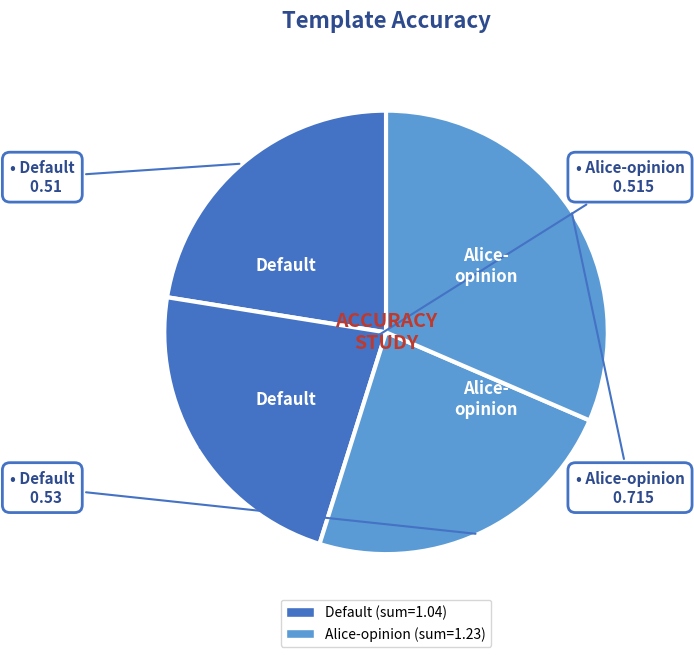

How many segments does this pie chart have?

4